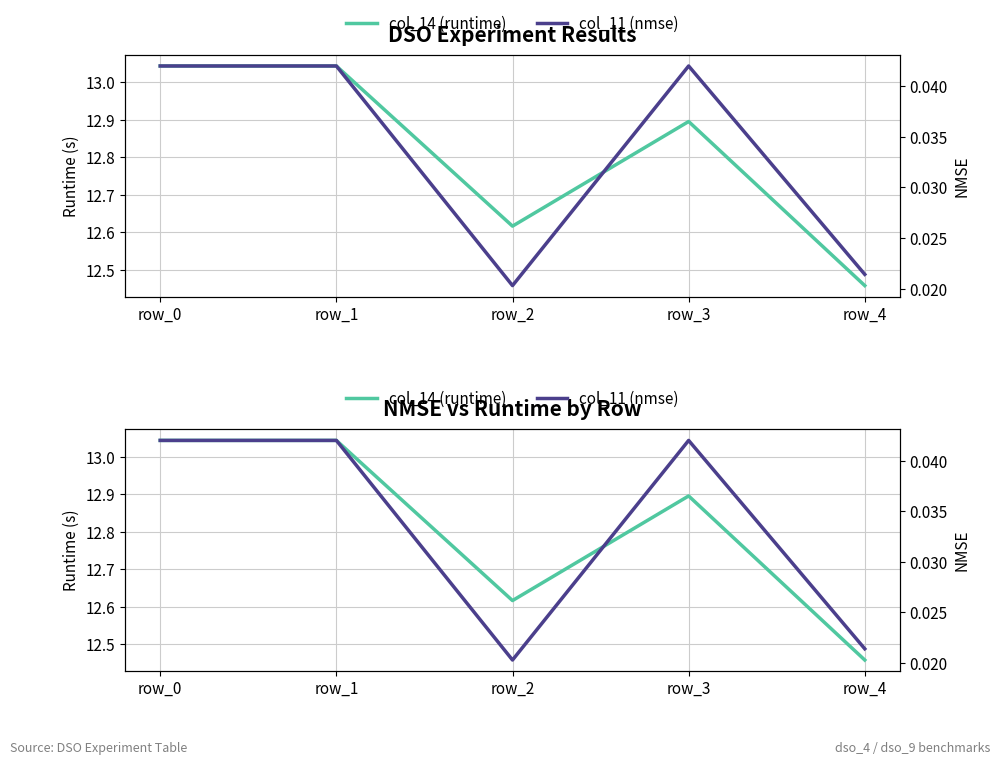

What is the total value across all series at row_1?

13.1